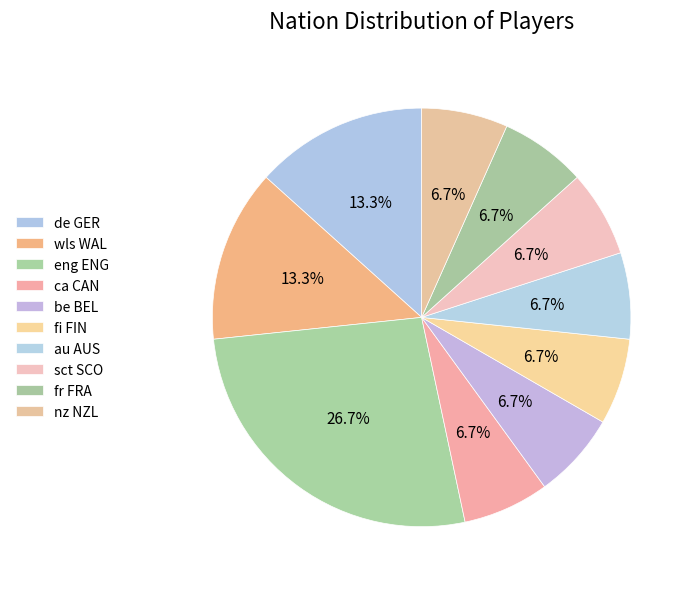

What is the smallest slice in the pie chart?

ca CAN